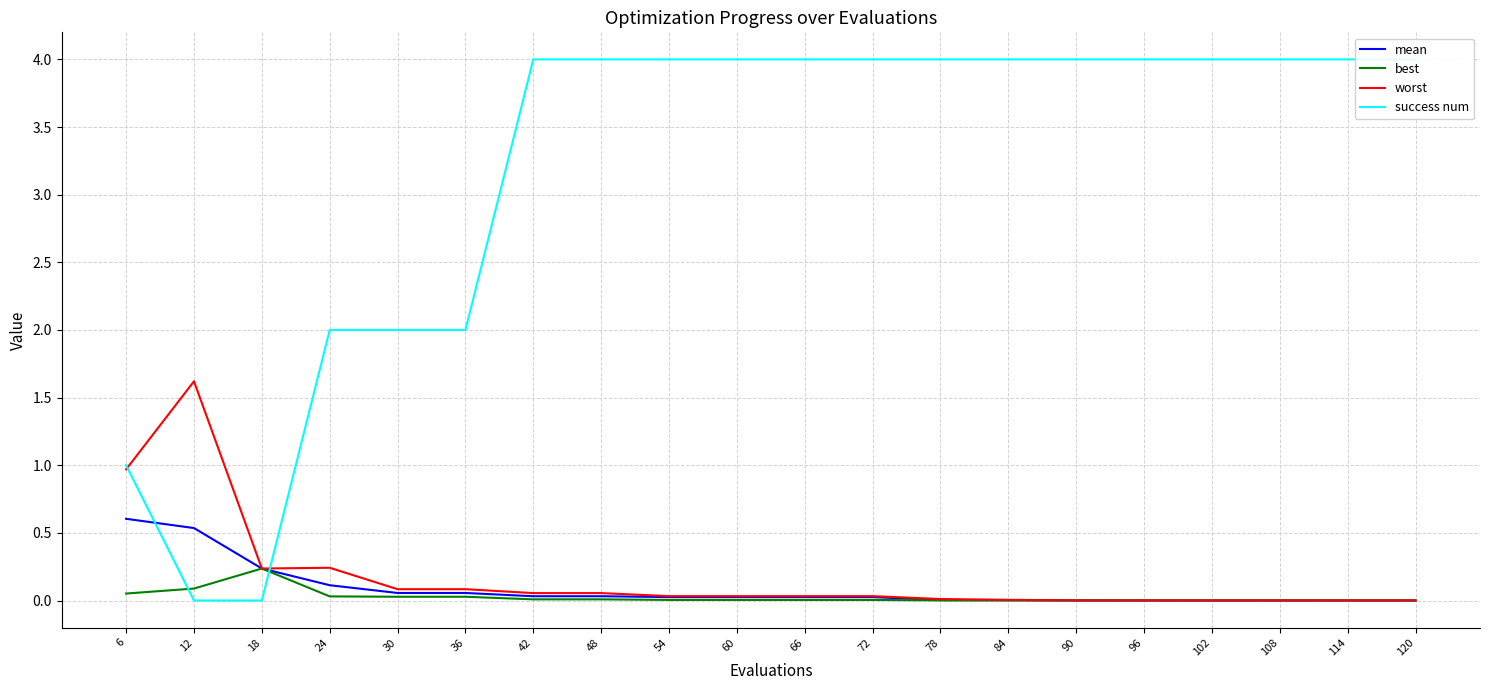

How many data points does each series have?

20